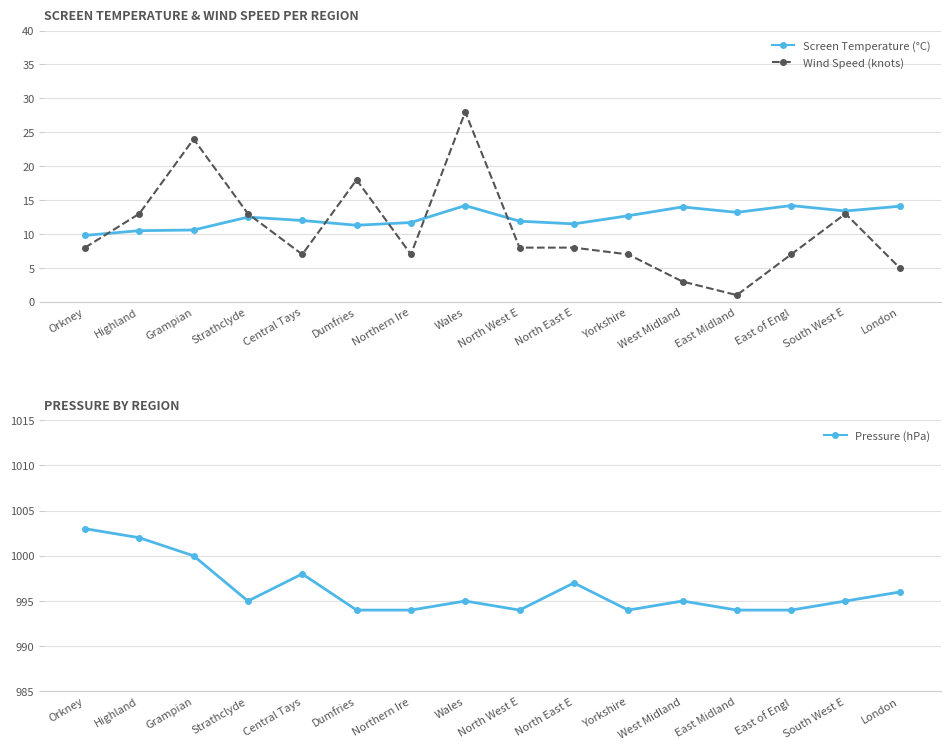

Count the Pressure (hPa) values in the range 994 to 998.

13